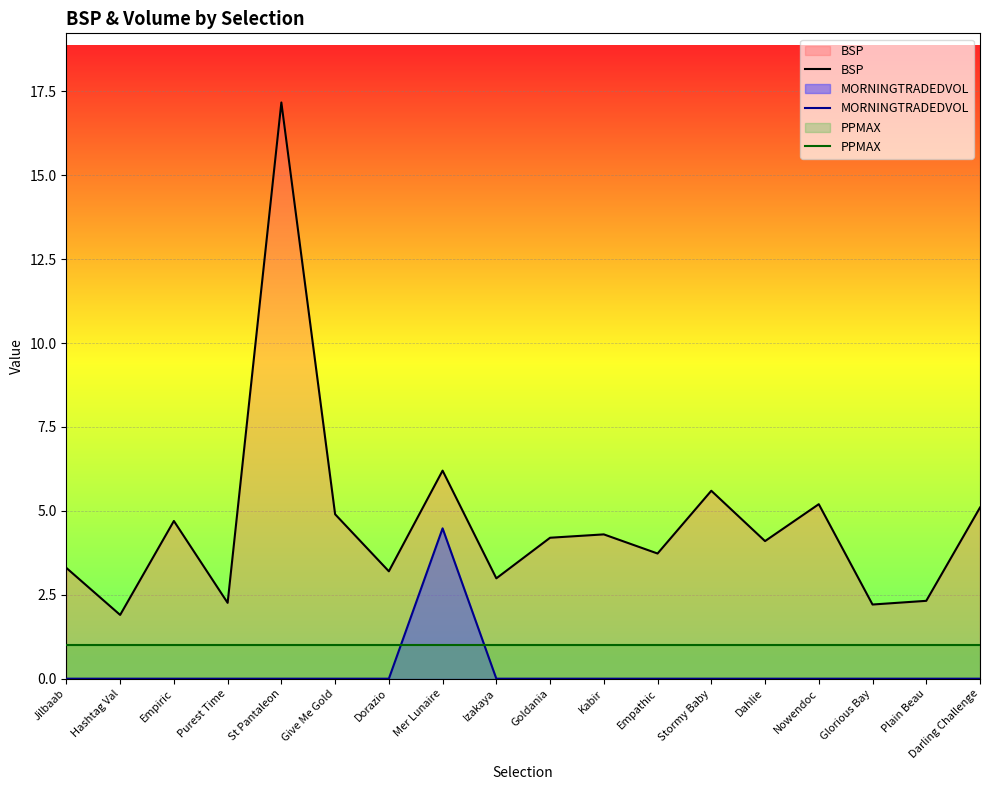

What are all the series names shown in the legend?

BSP, MORNINGTRADEDVOL, PPMAX